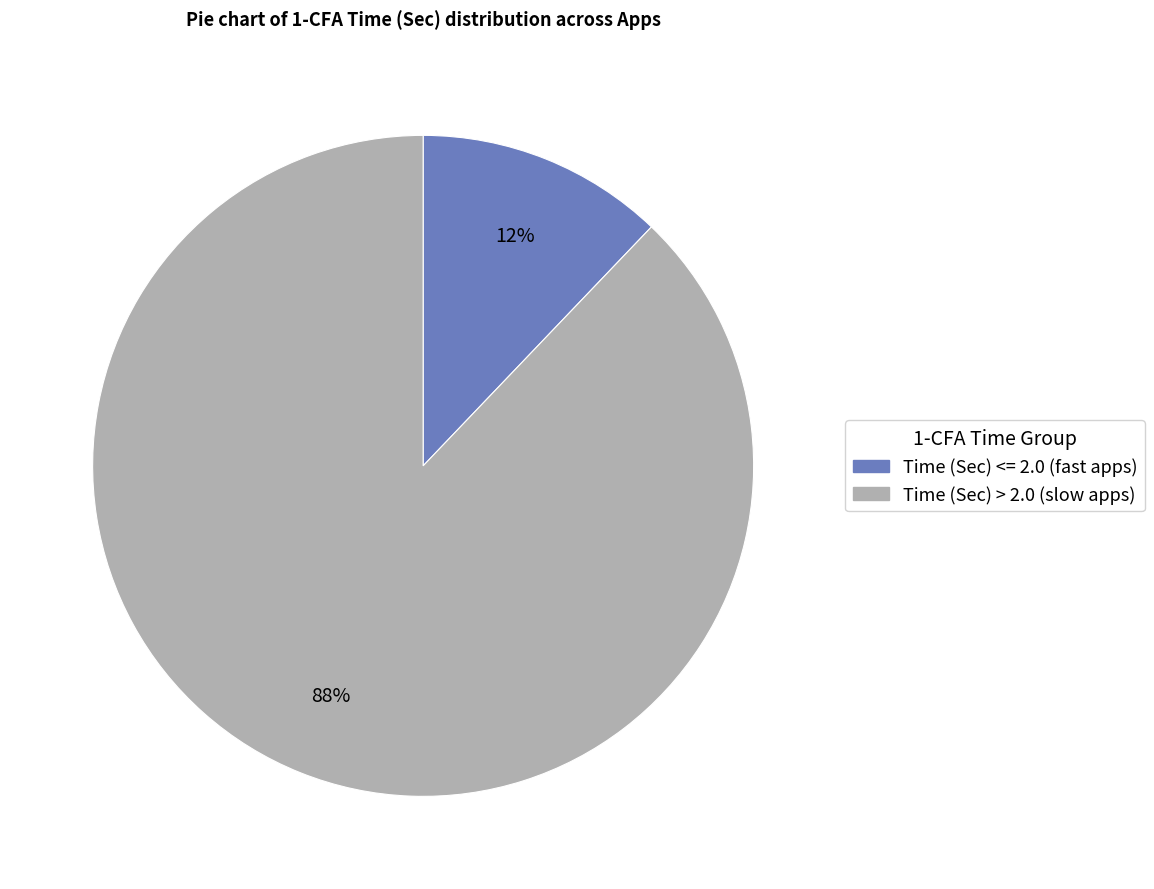

To the nearest percent, what is the average slice percentage?

50%